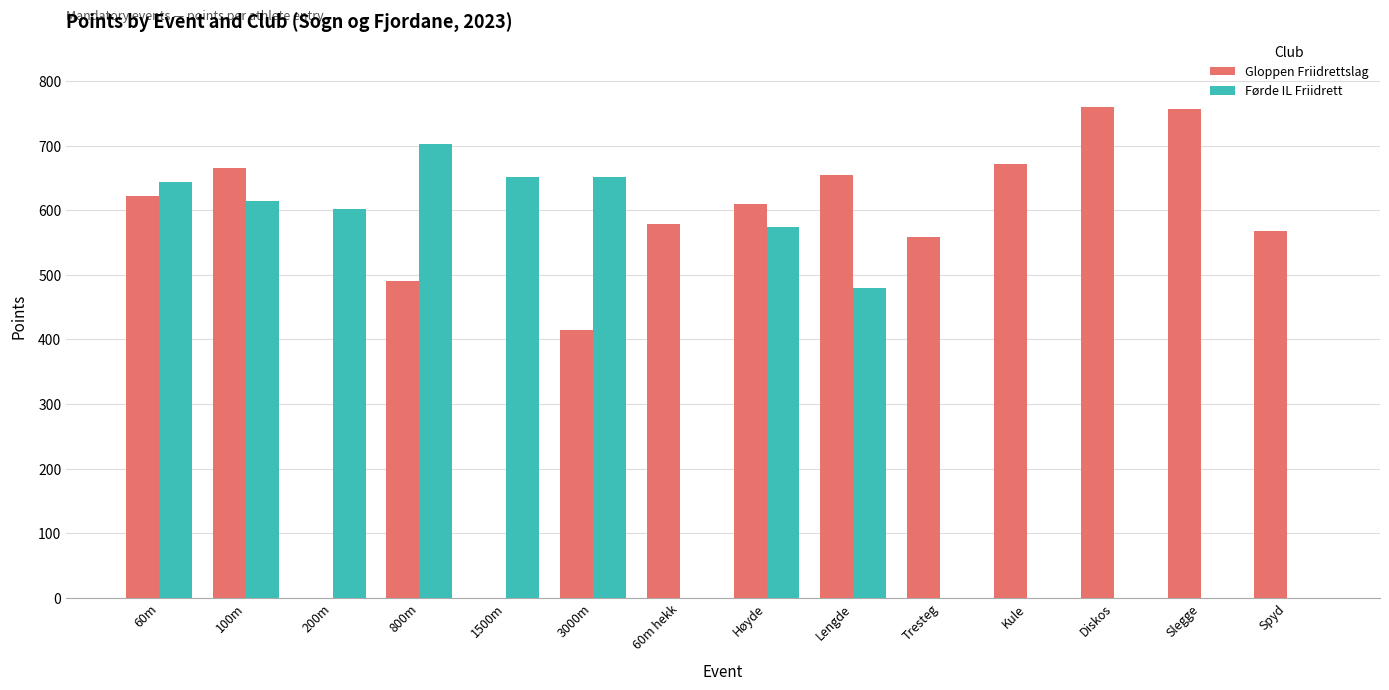

What is the maximum value for Førde IL Friidrett?

703